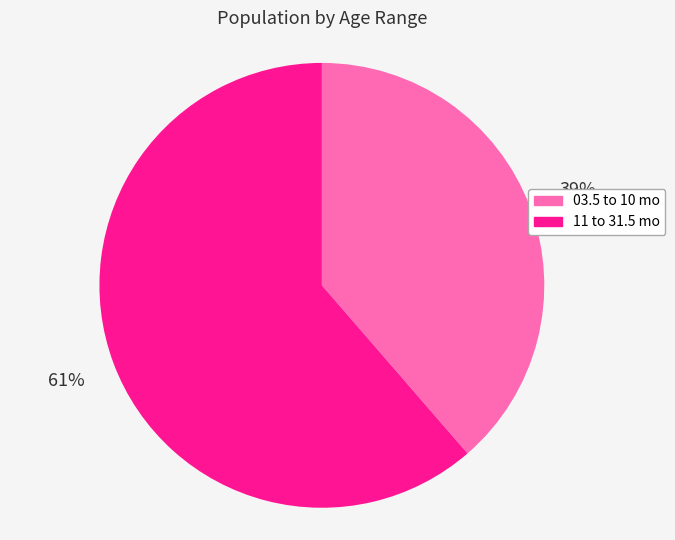

The 11 to 31.5 mo slice represents 69% of the pie. True or false?

False